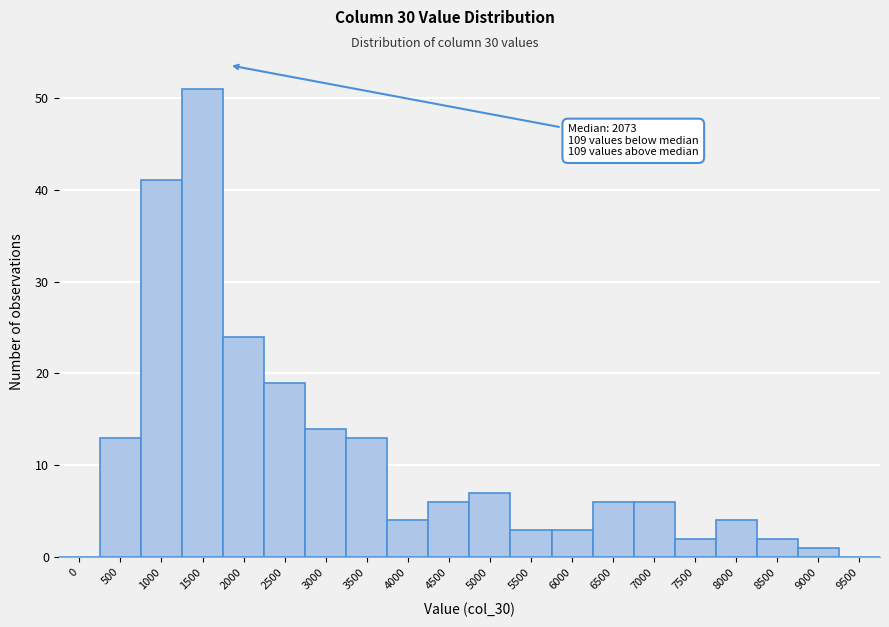

Reading right to left, transcribe all the data shown in this chart.

9500=0	9000=1	8500=2	8000=4	7500=2	7000=6	6500=6	6000=3	5500=3	5000=7	4500=6	4000=4	3500=13	3000=14	2500=19	2000=24	1500=51	1000=41	500=13	0=0